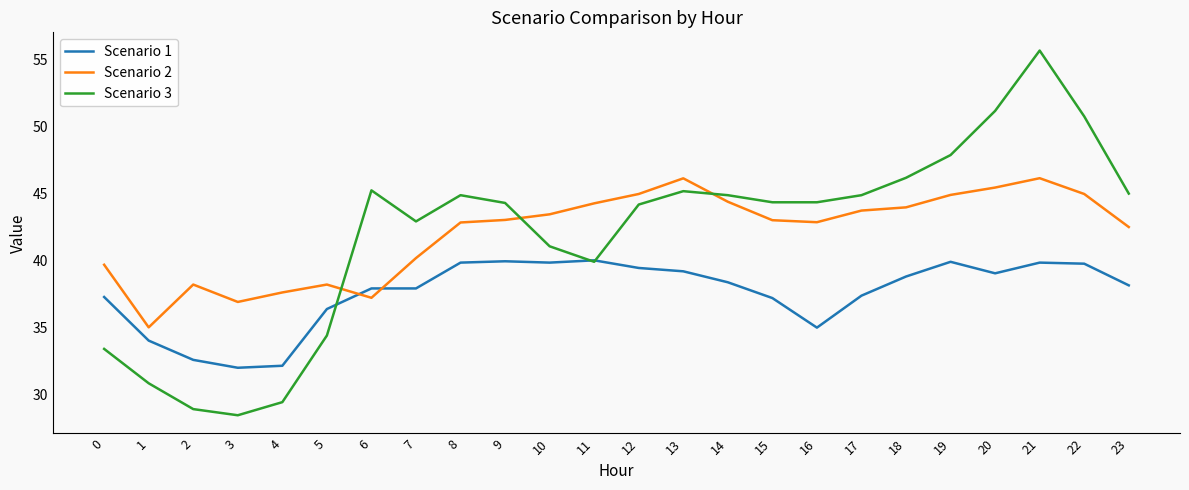

How many values in the Scenario 3 series are below 44?

9